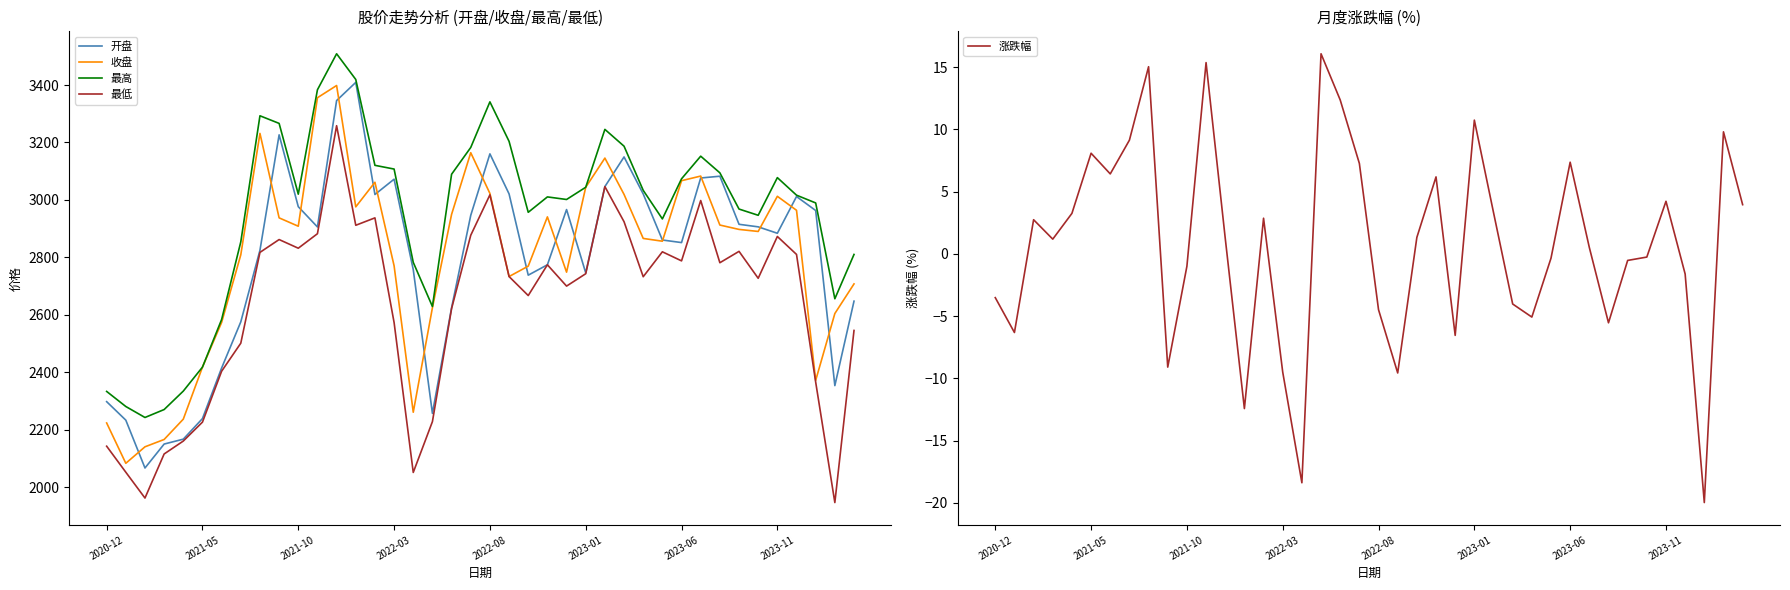

The 开盘 series shows 4292.5 at 19. True or false?

False